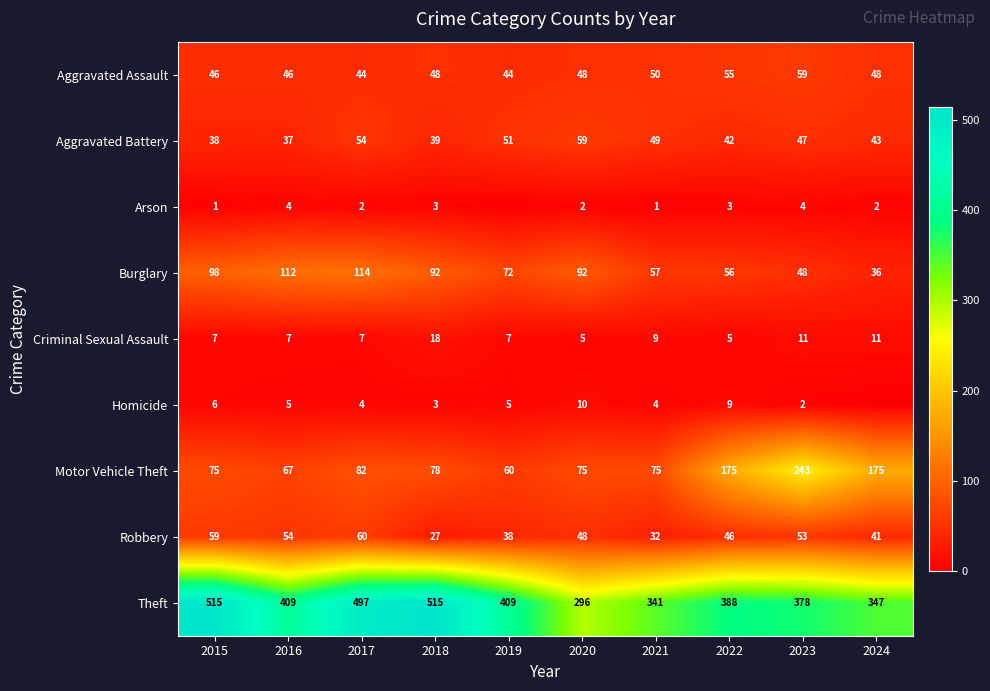

What is the sum of the Arson values at 2024 and 2016?

6